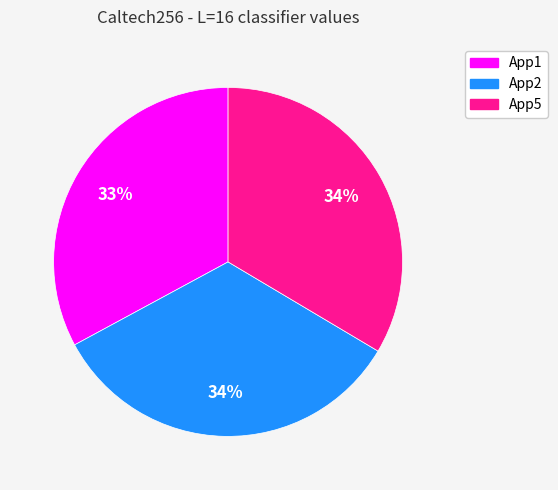

Do App2 and App5 together represent more than half of the pie?

Yes